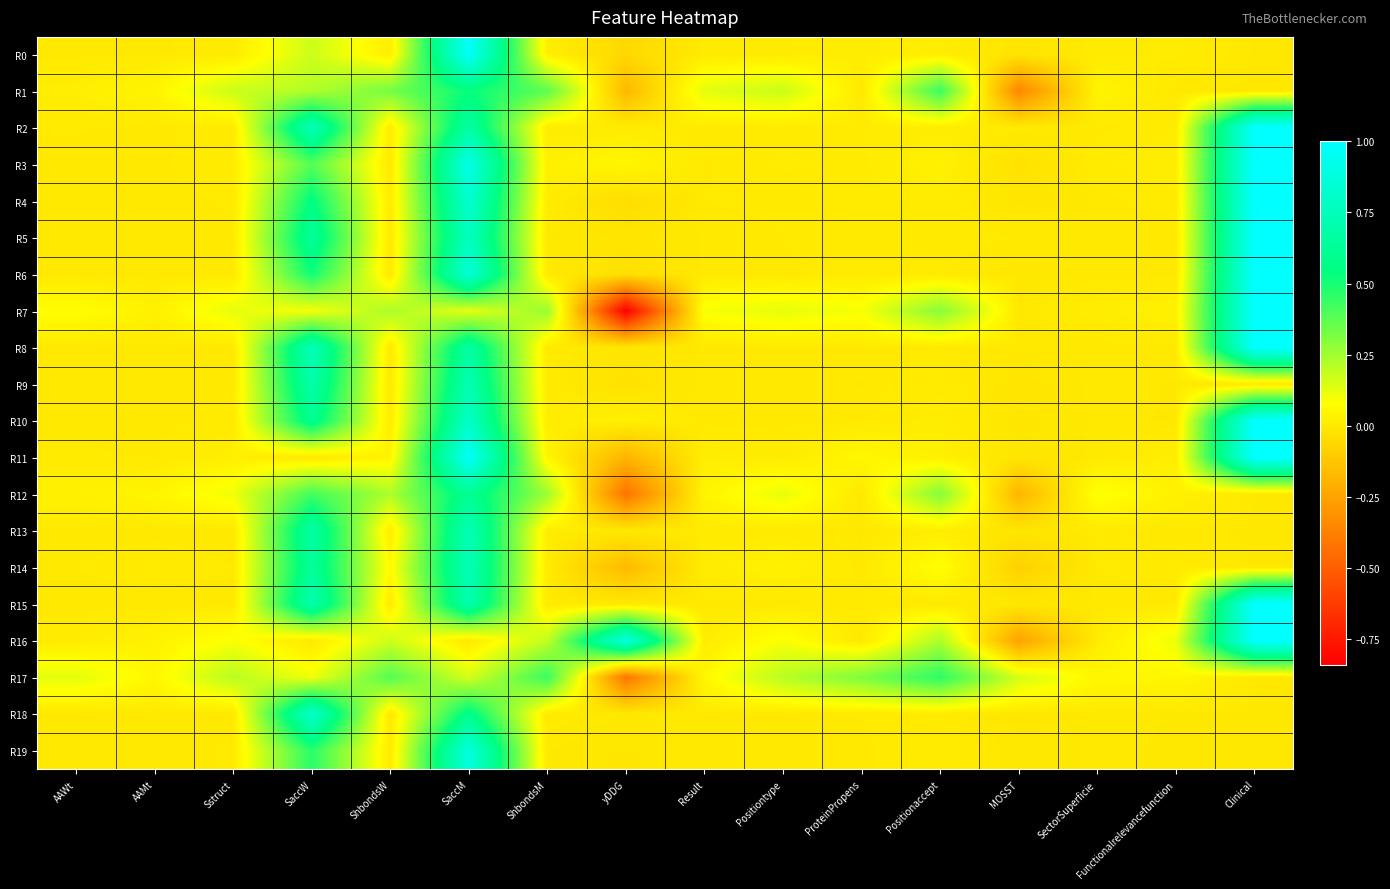

Between AAMt and ProteinPropens, which is larger?

ProteinPropens